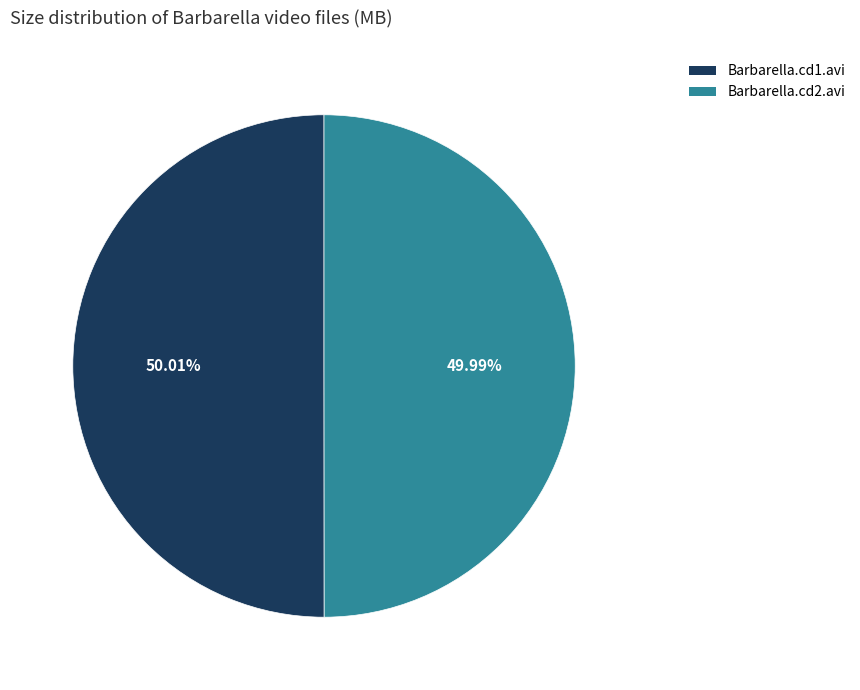

Does any single category account for the majority?

Yes